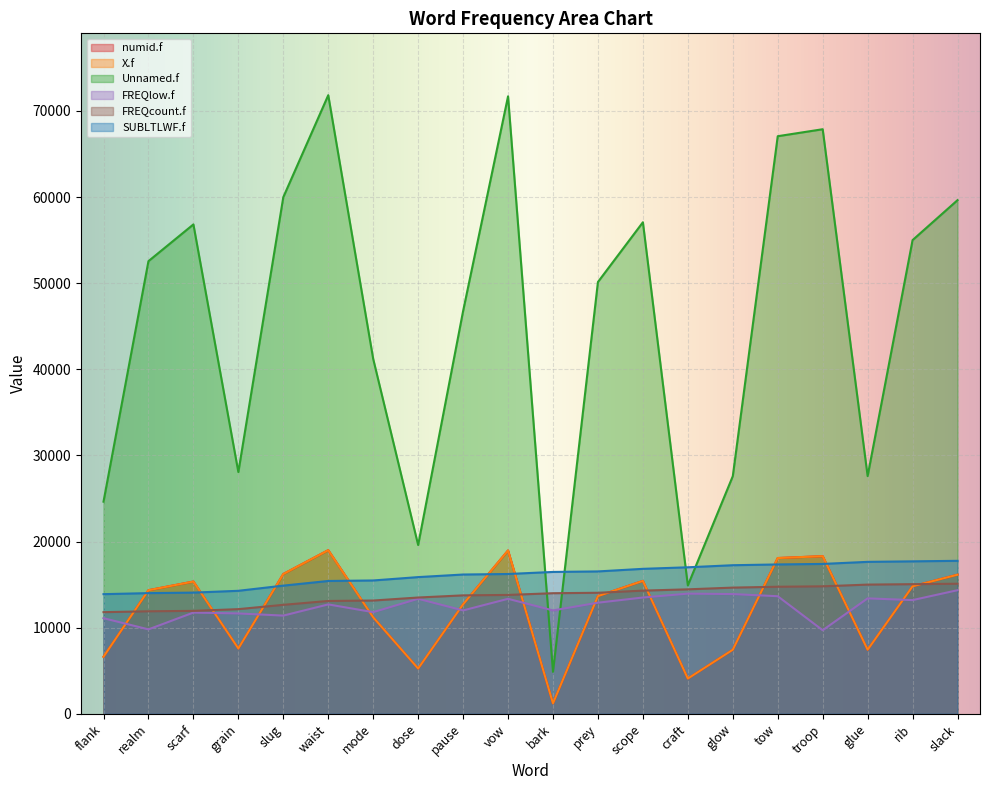

The Unnamed.f series shows 59984.0 at slug. True or false?

True